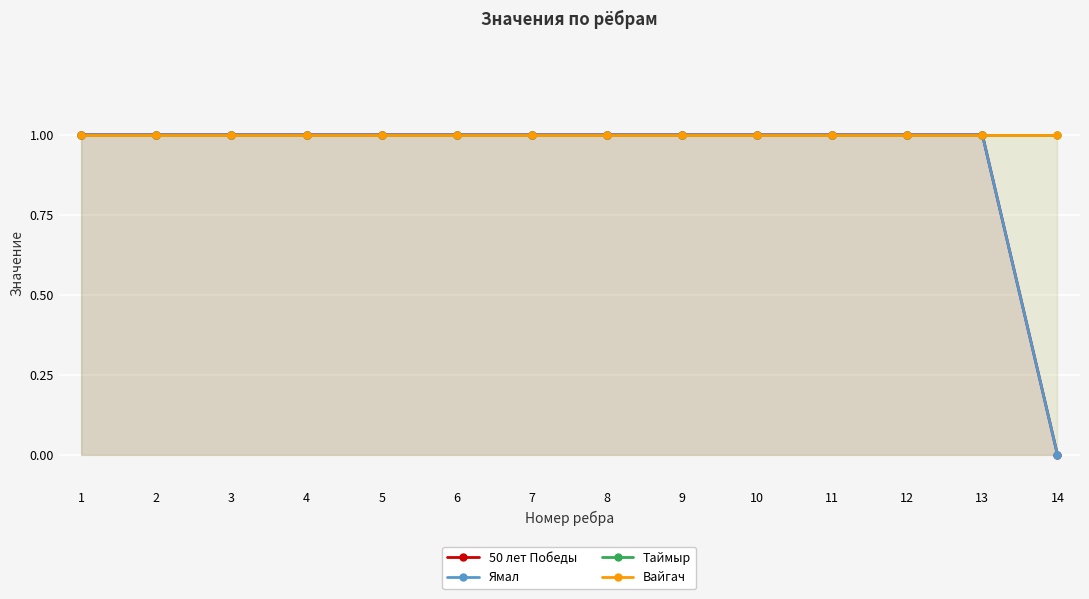

The value of Вайгач at 1 is 1. True or false?

True